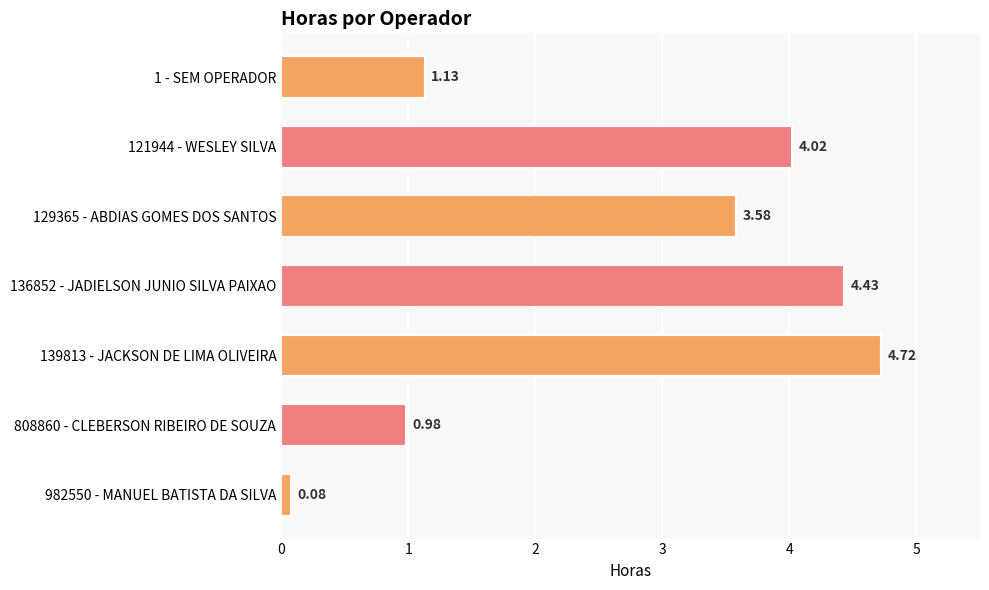

Between 121944 - WESLEY SILVA and 129365 - ABDIAS GOMES DOS SANTOS, which is larger?

121944 - WESLEY SILVA